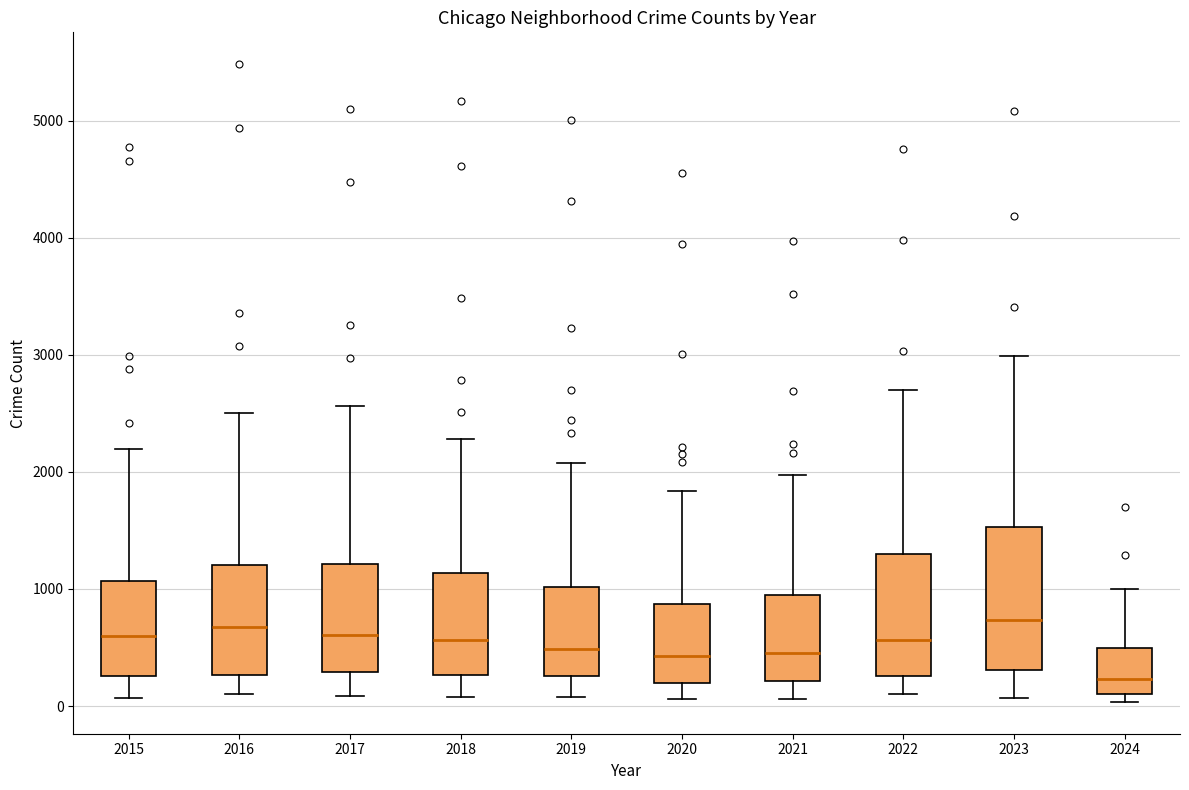

Reading left to right, read every box against the y-axis: the position of its median line, the range the box covers, and the ends of its whiskers. The values are not printed on the chart, so give them approximately, as read against the axis.

2015: median 600, box 300 to 1100, whiskers 100 to 2200
2016: median 700, box 300 to 1200, whiskers 100 to 2500
2017: median 600, box 300 to 1200, whiskers 100 to 2600
2018: median 600, box 300 to 1100, whiskers 100 to 2300
2019: median 500, box 300 to 1000, whiskers 100 to 2100
2020: median 400, box 200 to 900, whiskers 100 to 1800
2021: median 500, box 200 to 900, whiskers 100 to 2000
2022: median 600, box 300 to 1300, whiskers 100 to 2700
2023: median 700, box 300 to 1500, whiskers 100 to 3000
2024: median 200, box 100 to 500, whiskers 0 to 1000